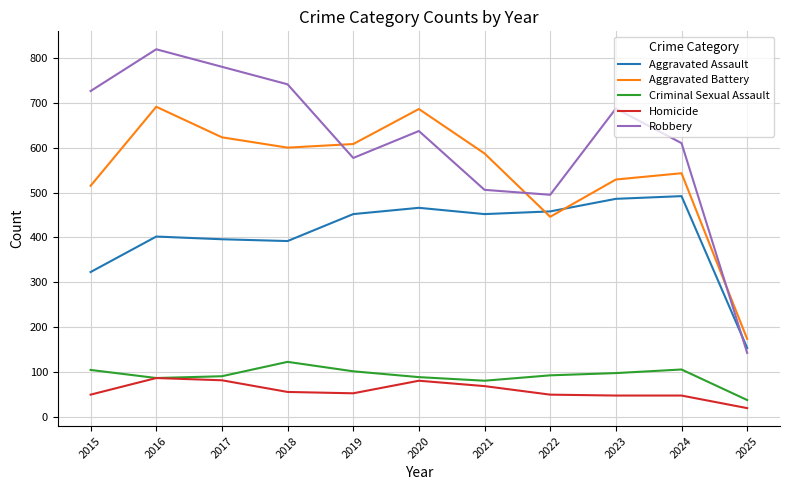

What is the sum of the Robbery values at 2019 and 2022?

1072